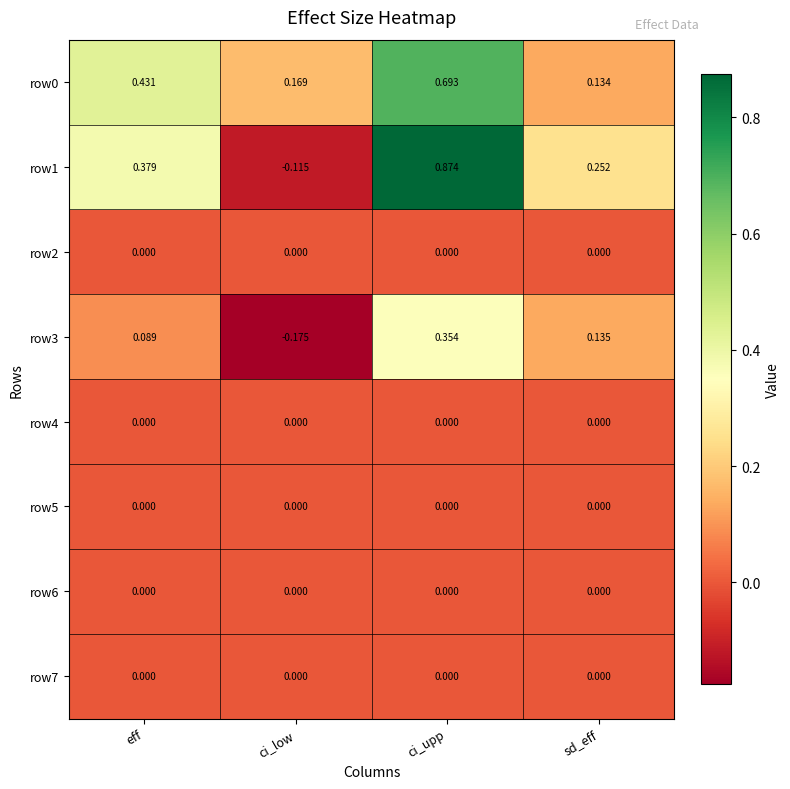

At which category is the sum across all series the highest?

ci_upp